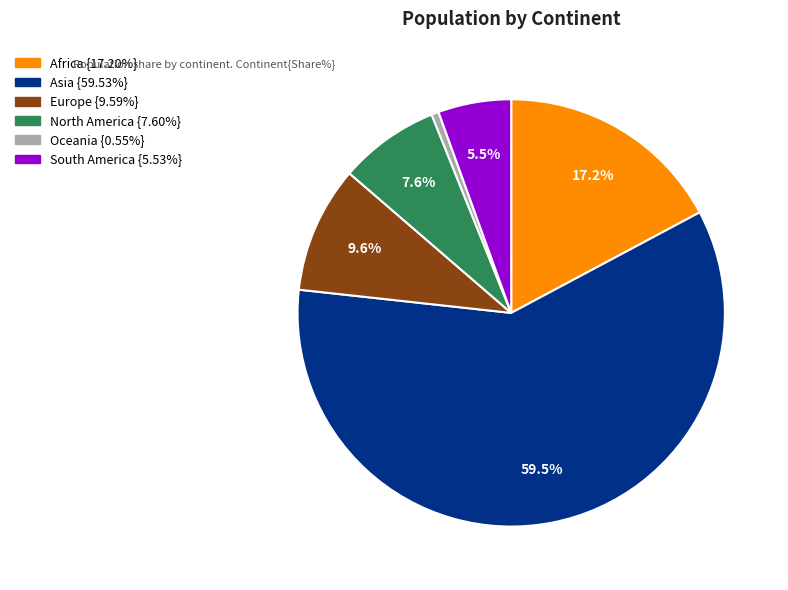

What portion of the pie excludes North America?

92.4%